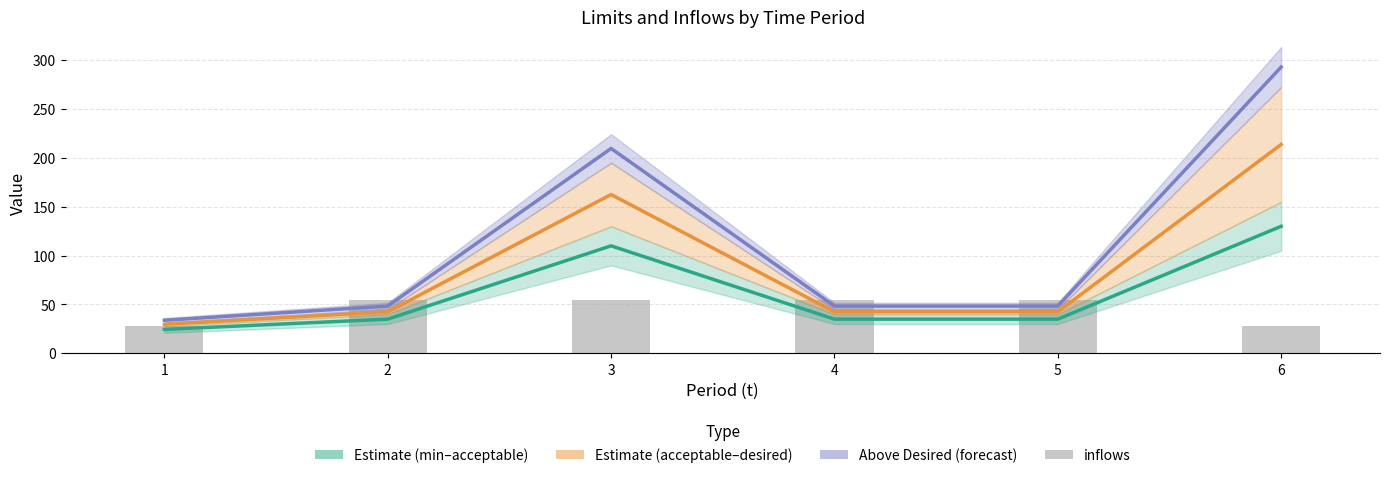

What is the lowest value of the Estimate (min–acceptable) series?

24.5